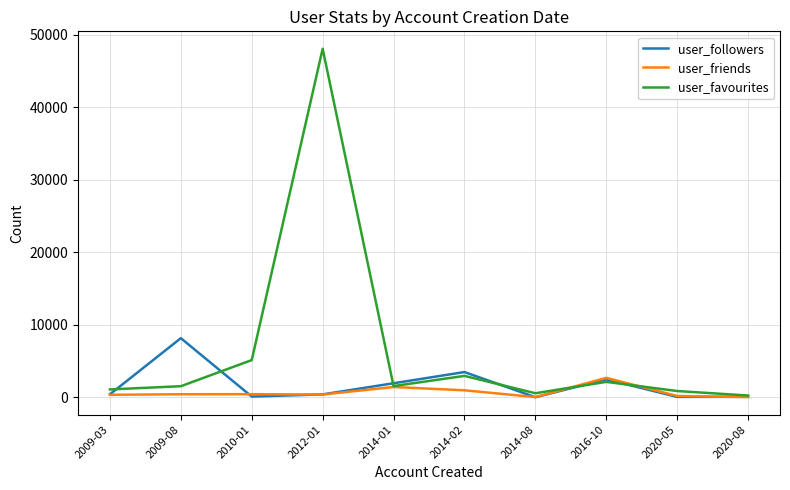

At which label is user_favourites closest to 24160?

2010-01